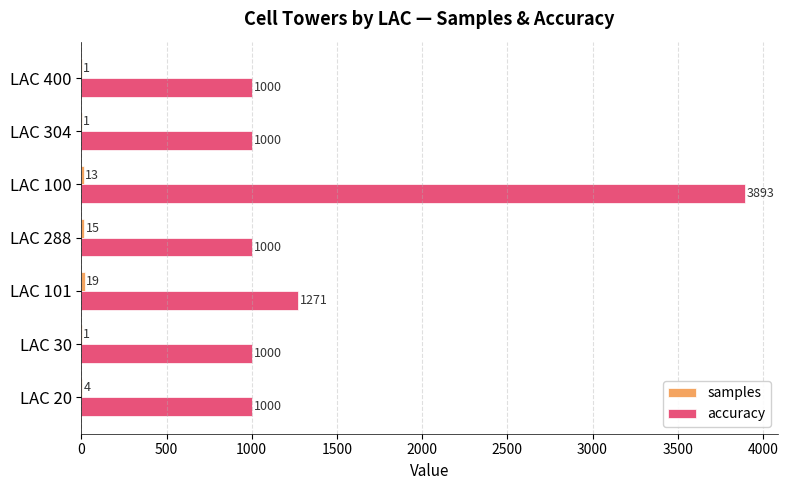

Read the accuracy value at LAC 288, to the nearest 100.

1000